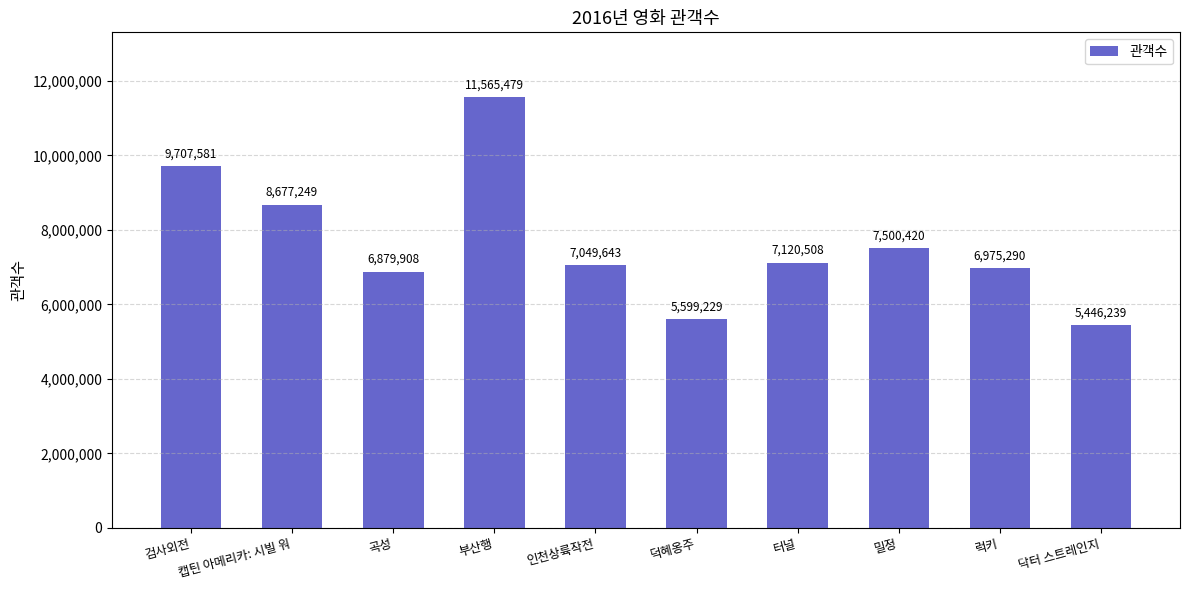

Where is the data nearest to the value 8505859?

캡틴 아메리카: 시빌 워